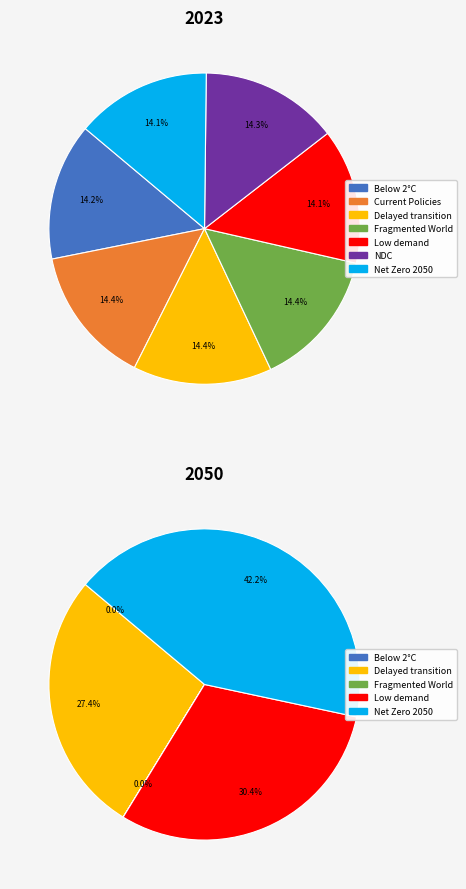

To the nearest percent, what percentage of the pie is 5?

14%